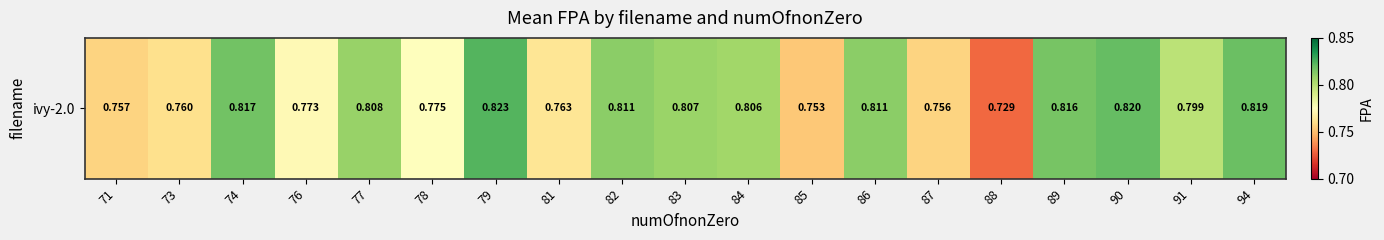

Reading left to right, extract all data points from this chart.

0.8	0.8	0.8	0.8	0.8	0.8	0.8	0.8	0.8	0.8	0.8	0.8	0.8	0.8	0.7	0.8	0.8	0.8	0.8